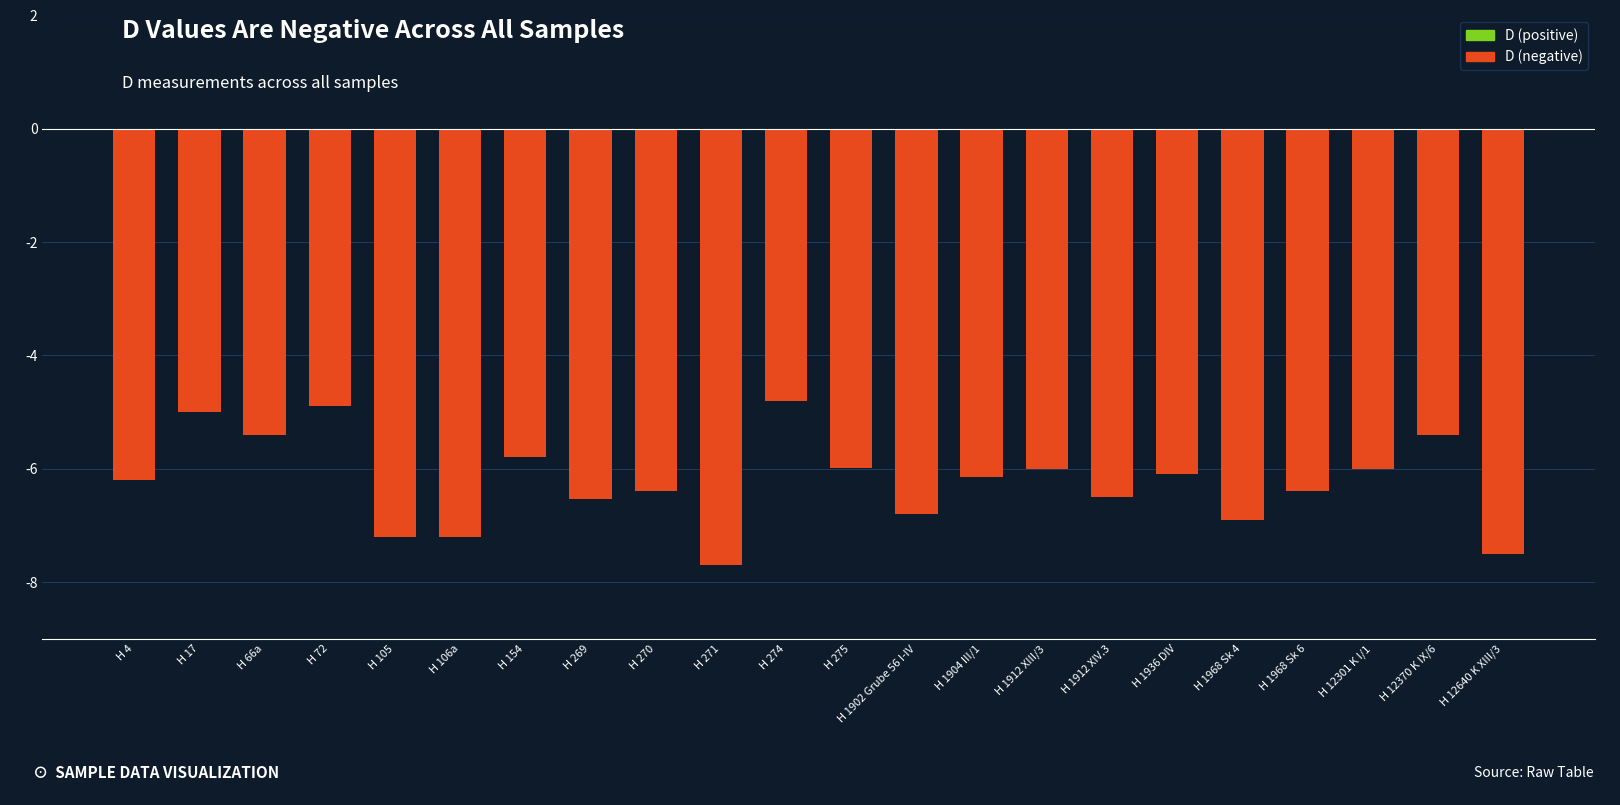

What is the change in value from H 4 to H 271?

-1.5